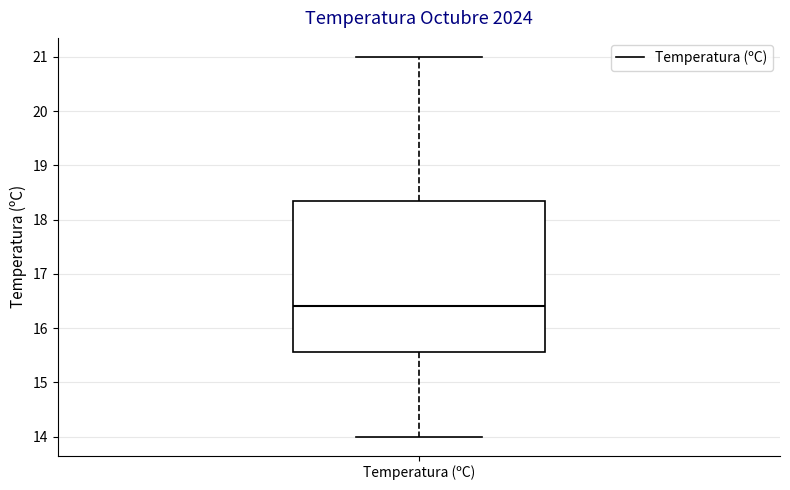

Transcribe this box plot: give where the median line is, the range the box spans, and where the two whiskers end, as read against the y-axis. The values are not printed on the chart, so give them approximately, as read against the axis.

median 16.4, box 15.6 to 18.4, whiskers 14.0 to 21.0